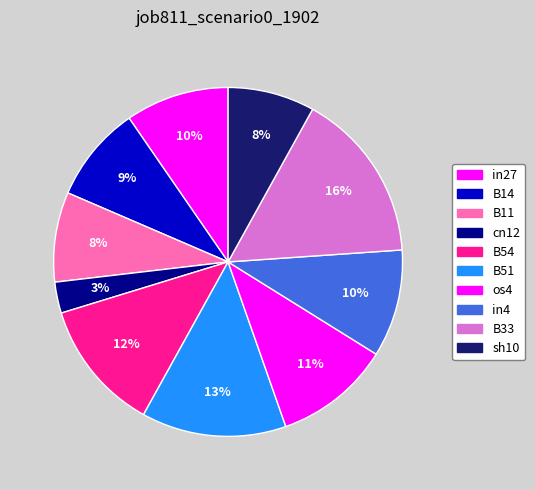

Between B51 and B11, which is larger?

B51